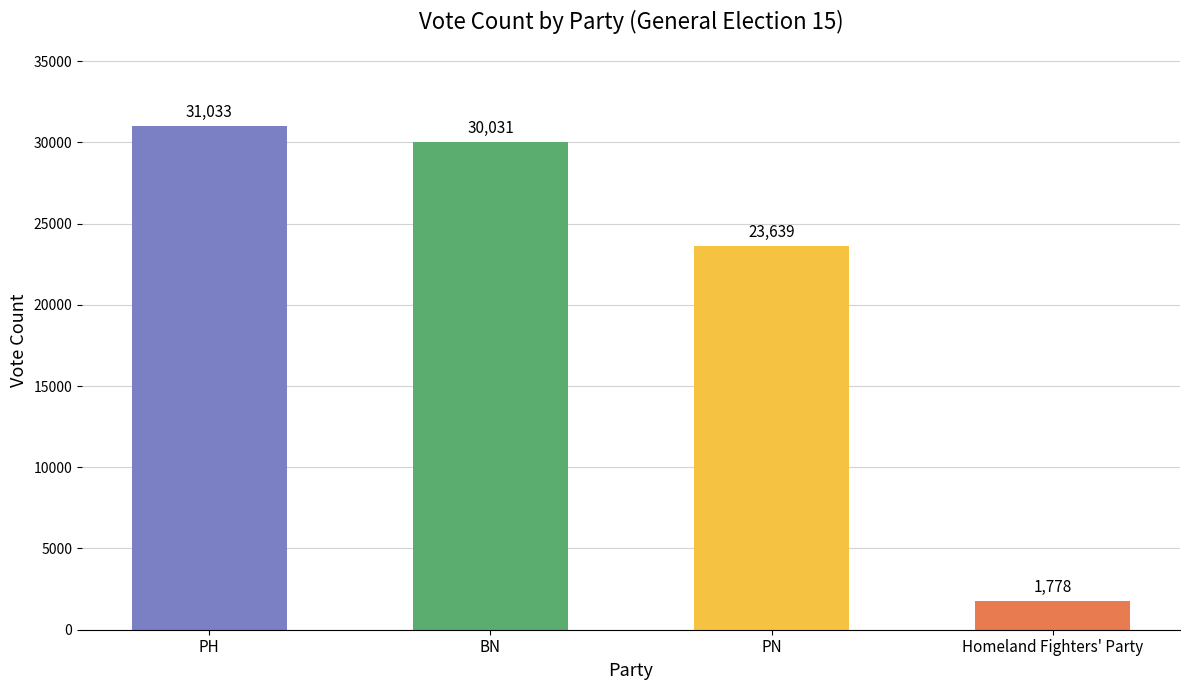

What is the label of the 3rd bar from the right?

BN